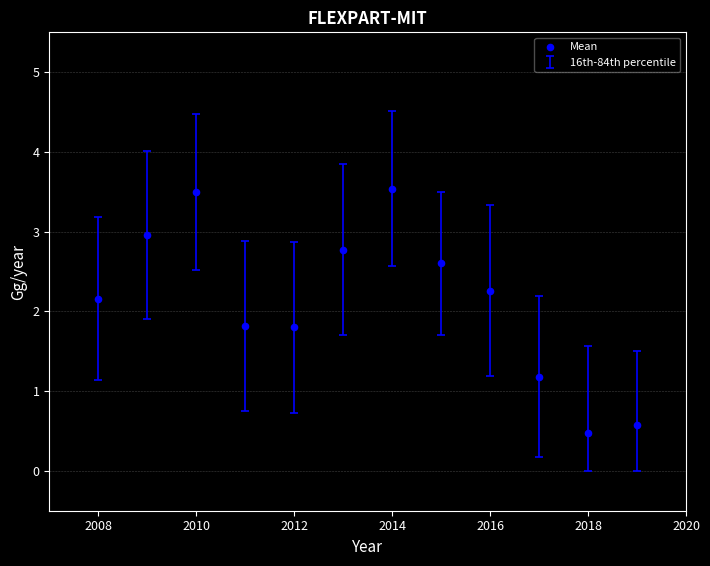

What is the range of X values (max minus min)?

11.0